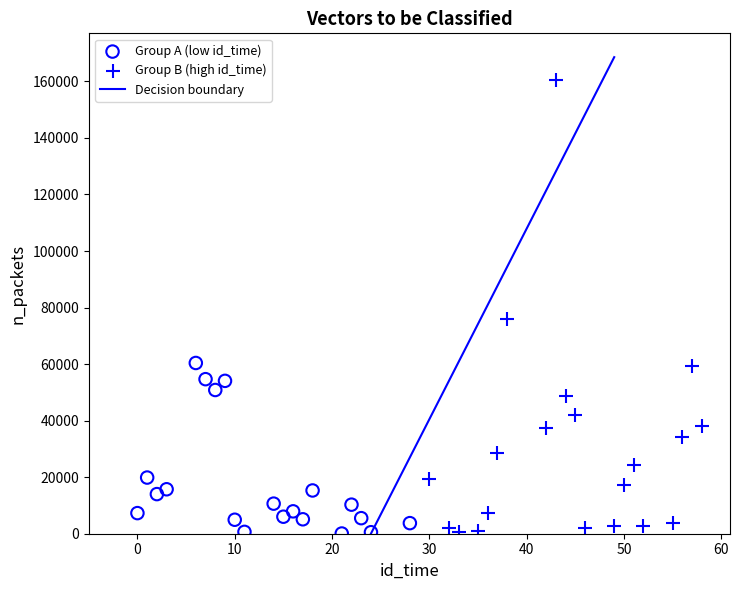

Which series has the widest spread of Y values?

Group B (high id_time)